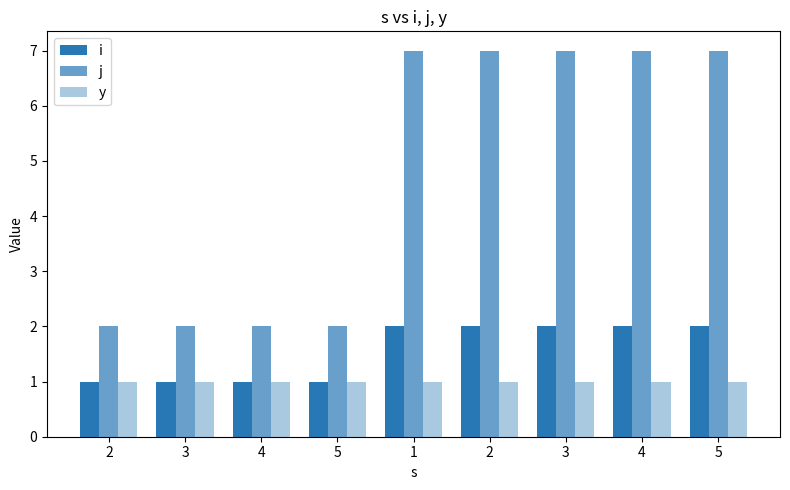

Is it true that j equals 2 at 2?

True